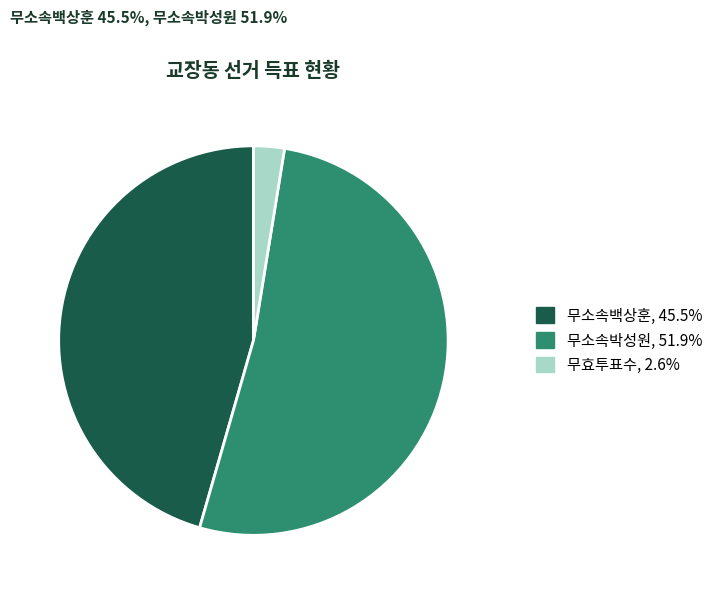

Does any single category account for the majority?

Yes